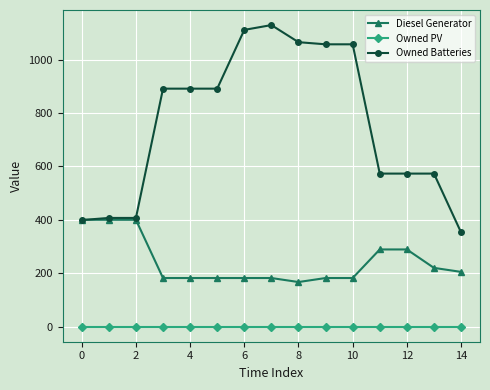

What is the maximum value for Owned Batteries?

1129